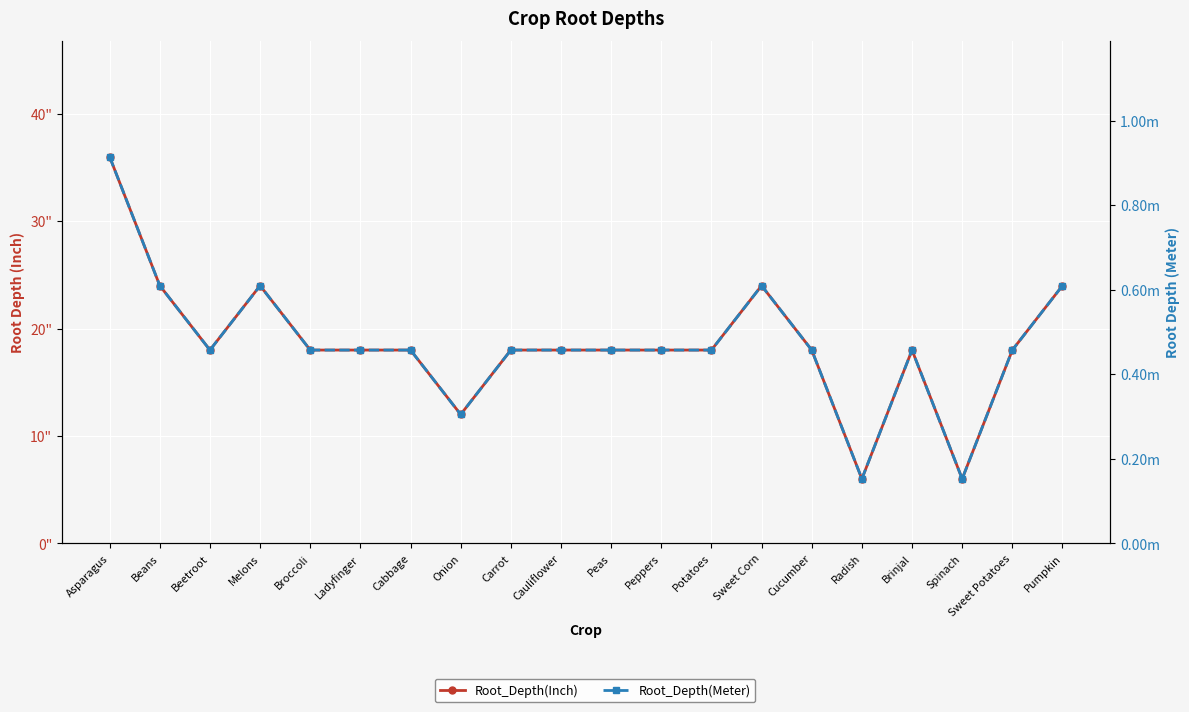

Which category has the lowest value across all series?

Radish